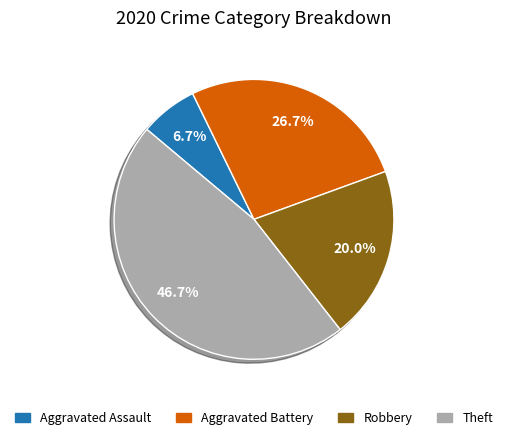

Rank the categories by value from highest to lowest.

Theft, Aggravated Battery, Robbery, Aggravated Assault